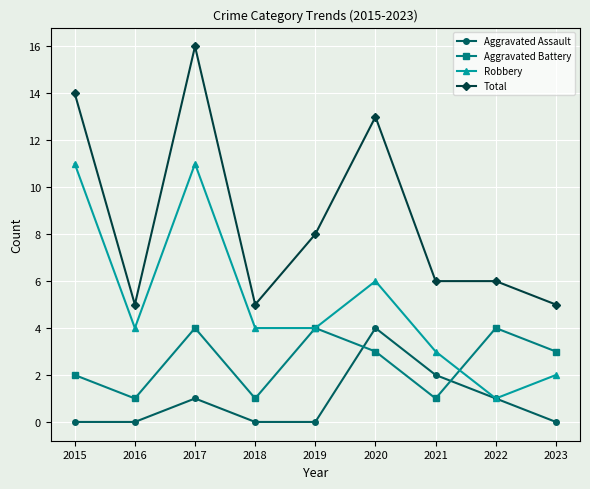

What is the sum of all Robbery values?

46